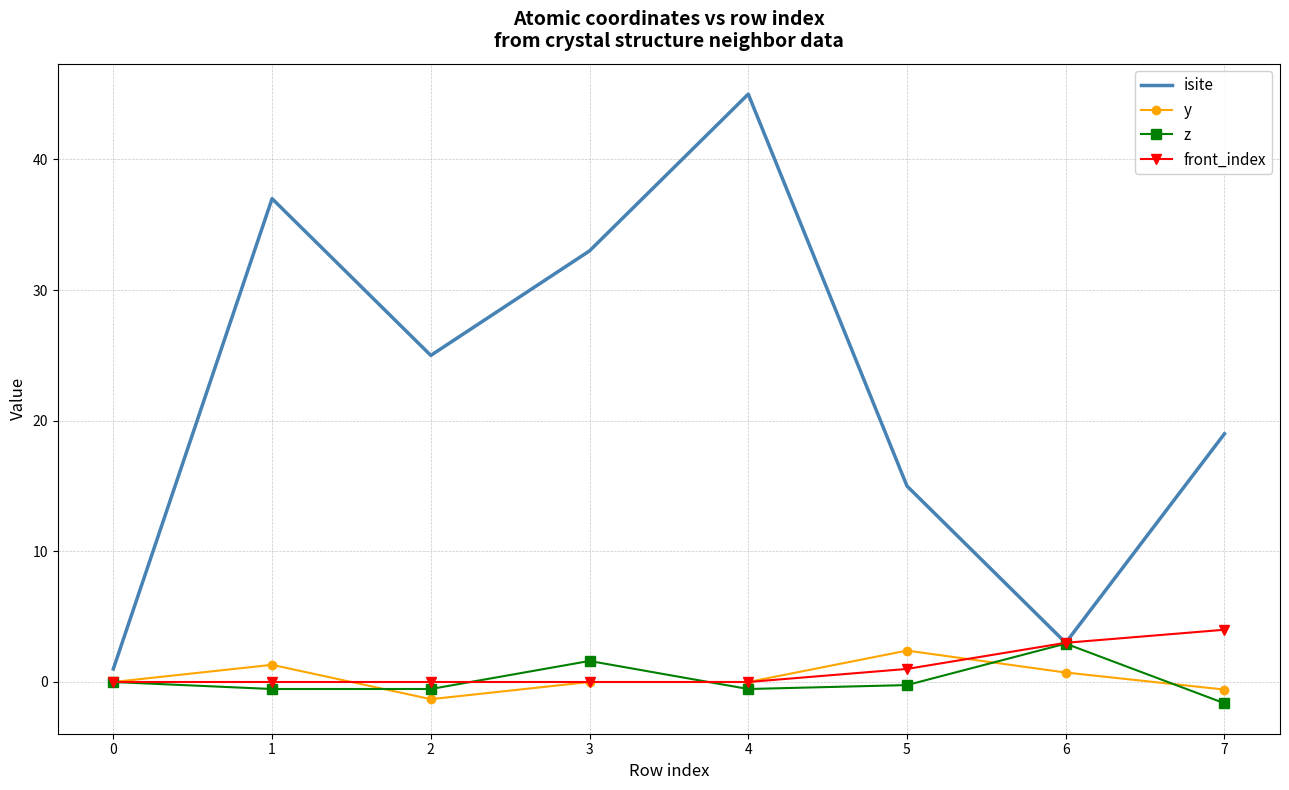

The value of isite at 2 is 40.1. True or false?

False